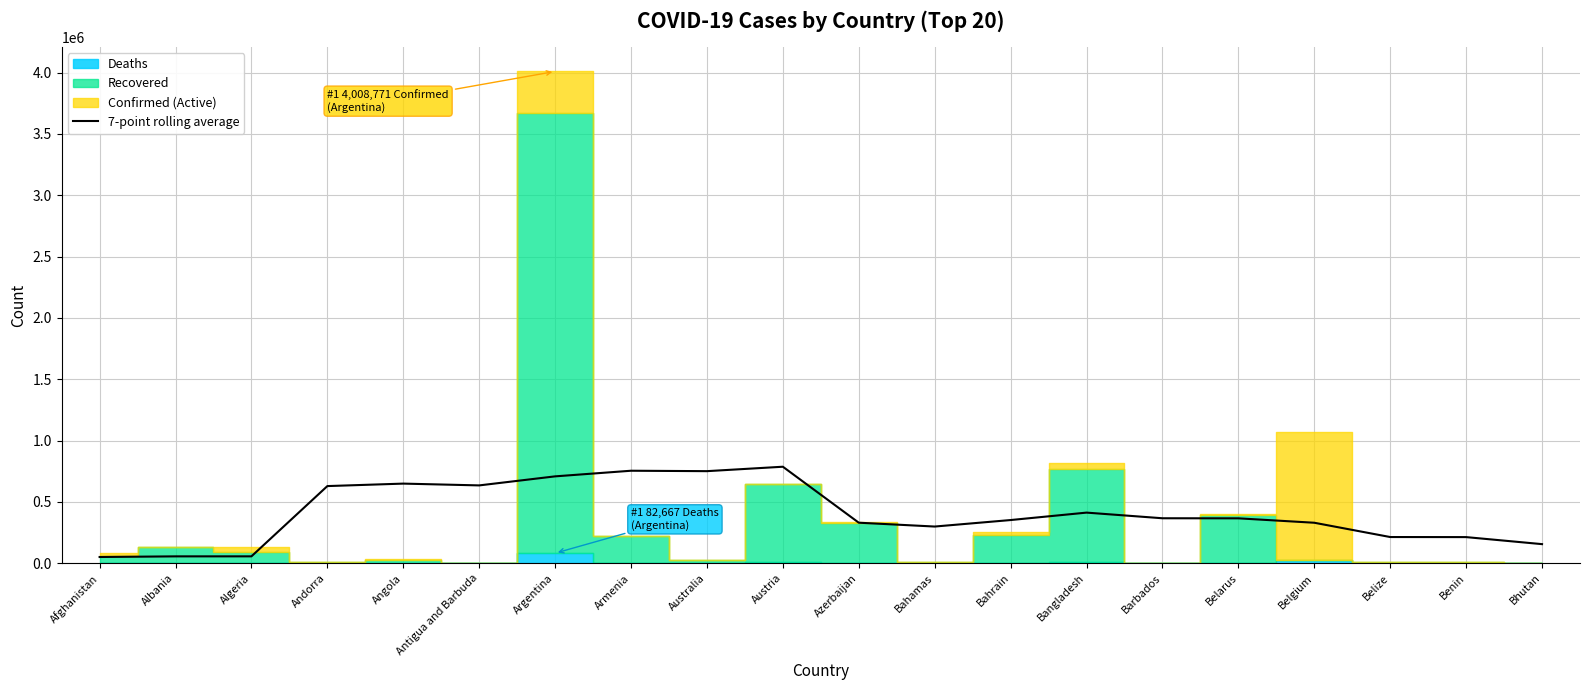

Reading left to right, extract all data points from this chart.

Afghanistan=51450.1	Albania=56593.6	Algeria=56774.0	Andorra=629455.6	Angola=649592.6	Antigua and Barbuda=634993.6	Argentina=708661.4	Armenia=754528.3	Australia=751102.6	Austria=787190.6	Azerbaijan=330977.9	Bahamas=299656.0	Bahrain=352629.6	Bangladesh=413193.7	Barbados=367200.9	Belarus=366637.7	Belgium=330615.6	Belize=214146.7	Benin=213570.7	Bhutan=156282.3